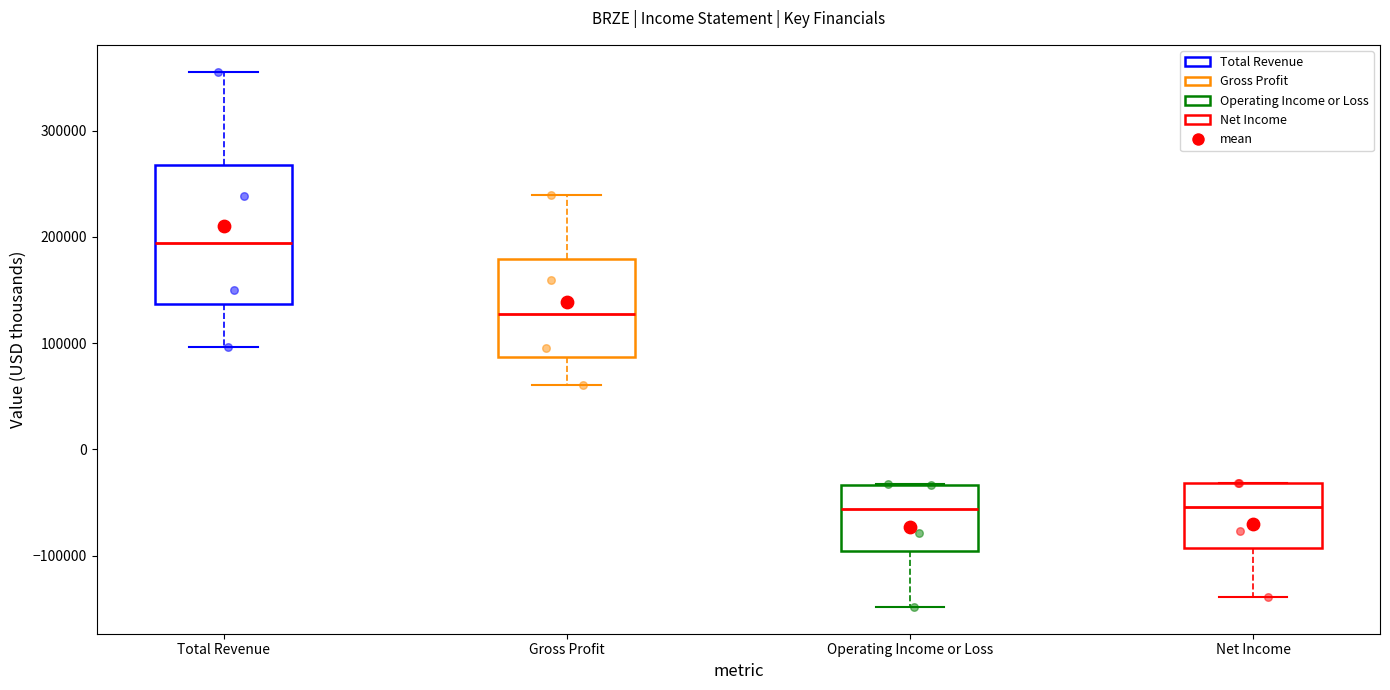

Reading left to right, transcribe this box plot: for each box, give where its median line is, the range the box spans, and where its two whiskers end, as read against the y-axis. The values are not printed on the chart, so give them approximately, as read against the axis.

Total Revenue: median 190000, box 140000 to 270000, whiskers 100000 to 360000
Gross Profit: median 130000, box 90000 to 180000, whiskers 60000 to 240000
Operating Income or Loss: median -60000, box -100000 to -30000, whiskers -150000 to -30000
Net Income: median -50000, box -90000 to -30000, whiskers -140000 to -30000